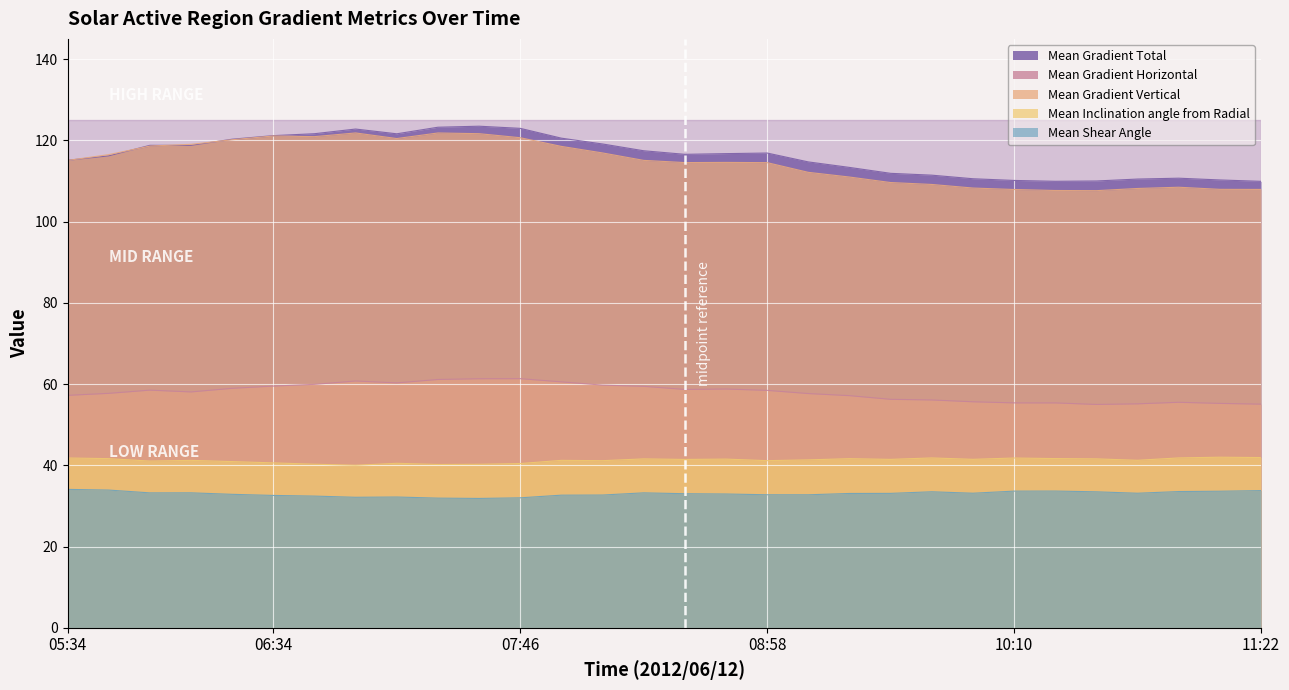

How many interior local valleys does the Mean Gradient Horizontal series have?

4